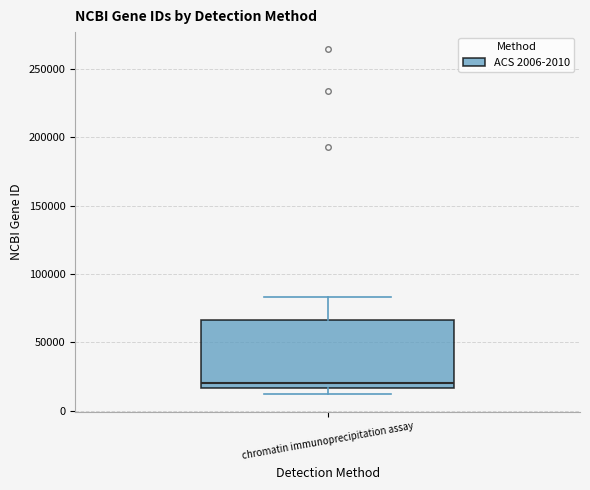

Transcribe this box plot: give where the median line is, the range the box spans, and where the two whiskers end, as read against the y-axis. The values are not printed on the chart, so give them approximately, as read against the axis.

median 20000, box 15000 to 65000, whiskers 10000 to 85000